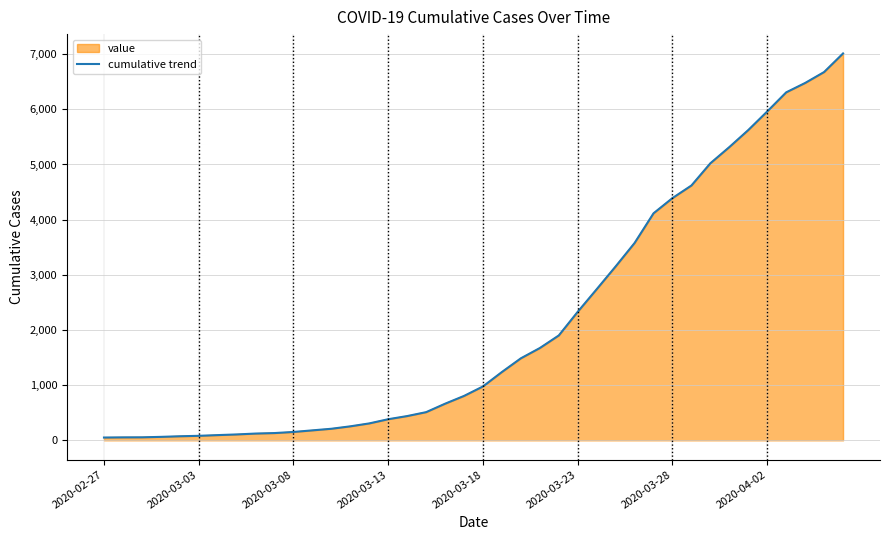

How many values are below 977?

20